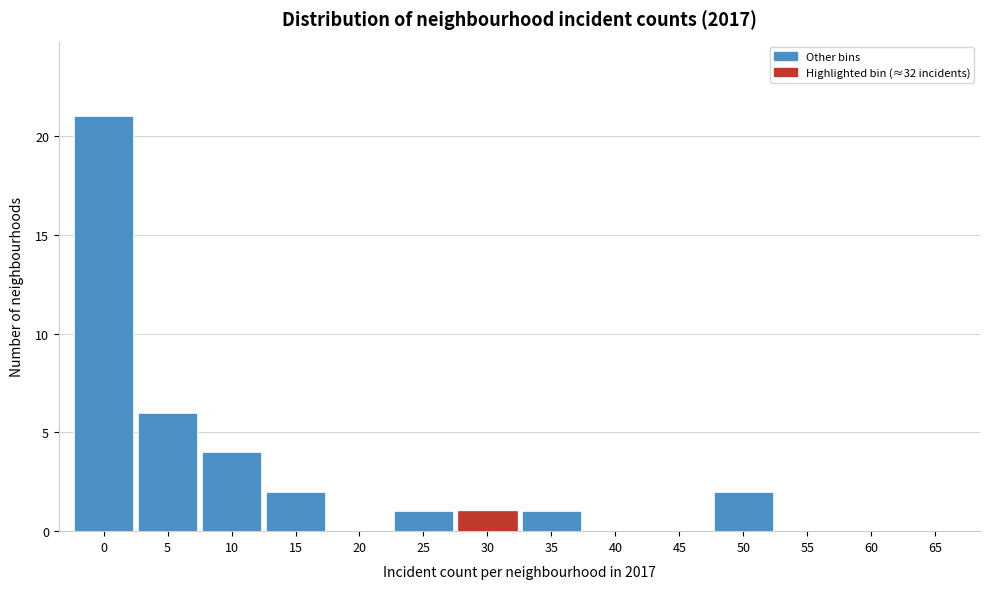

Reading right to left, transcribe all the data shown in this chart.

65=0	60=0	55=0	50=2	45=0	40=0	35=1	30=1	25=1	20=0	15=2	10=4	5=6	0=21